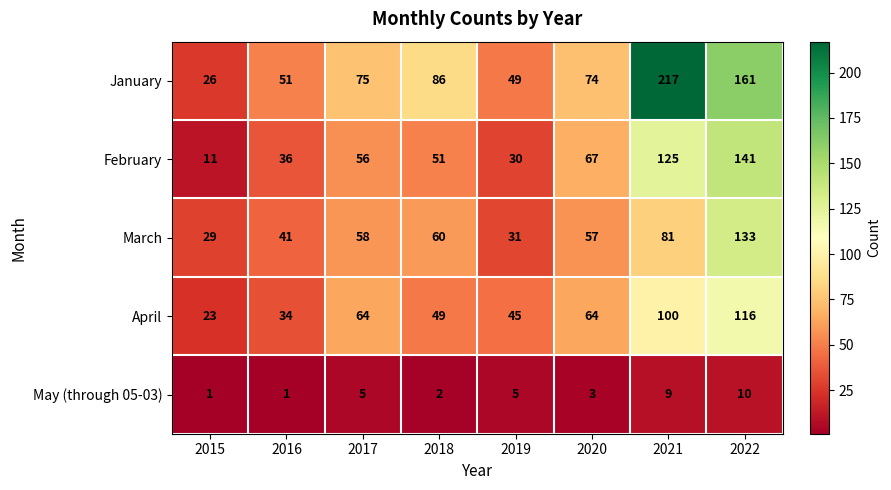

What is the difference between the maximum and minimum values in the February series?

130